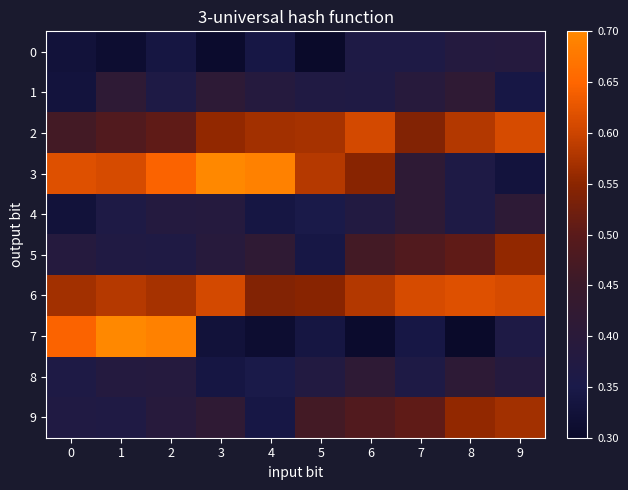

Which has a higher value, 9 or 3?

9